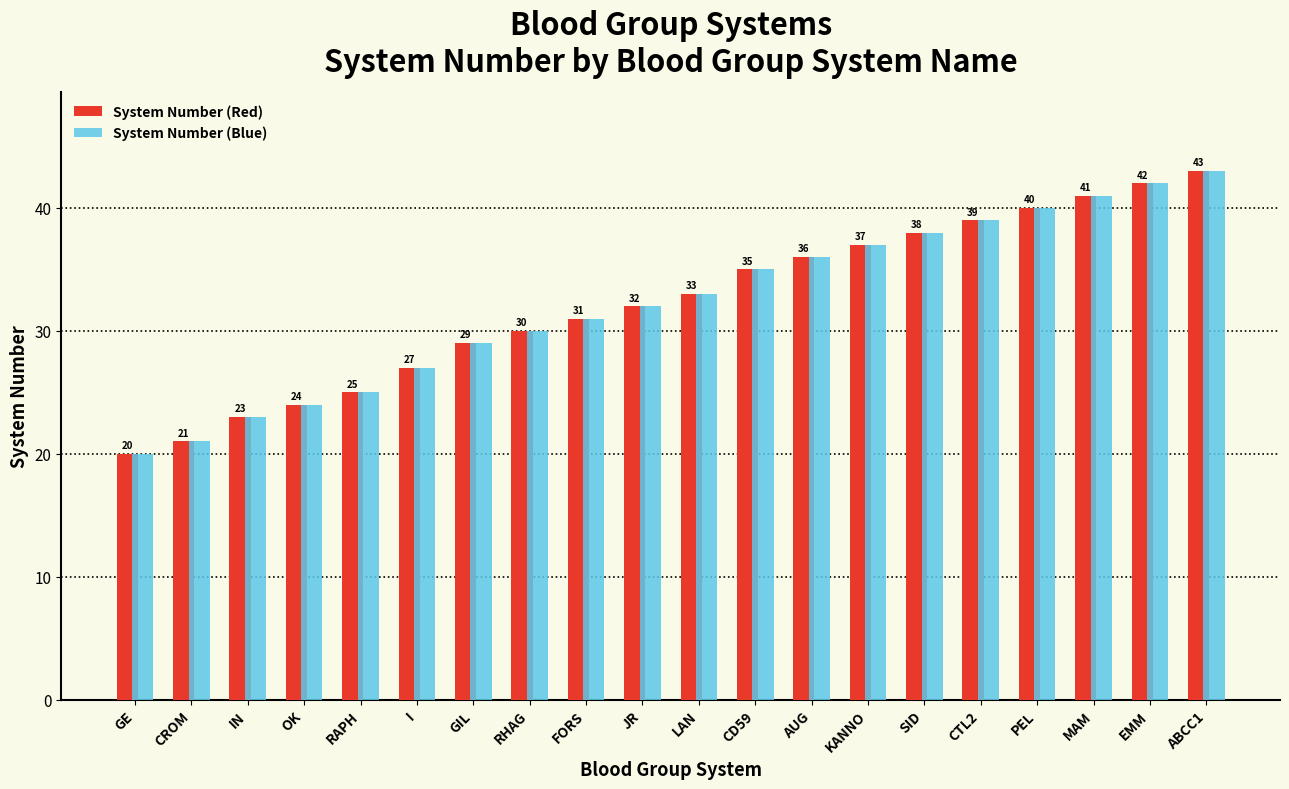

Reading left to right, list all the values displayed in this chart.

System Number (Red): 20	21	23	24	25	27	29	30	31	32	33	35	36	37	38	39	40	41	42	43
System Number (Blue): 20	21	23	24	25	27	29	30	31	32	33	35	36	37	38	39	40	41	42	43